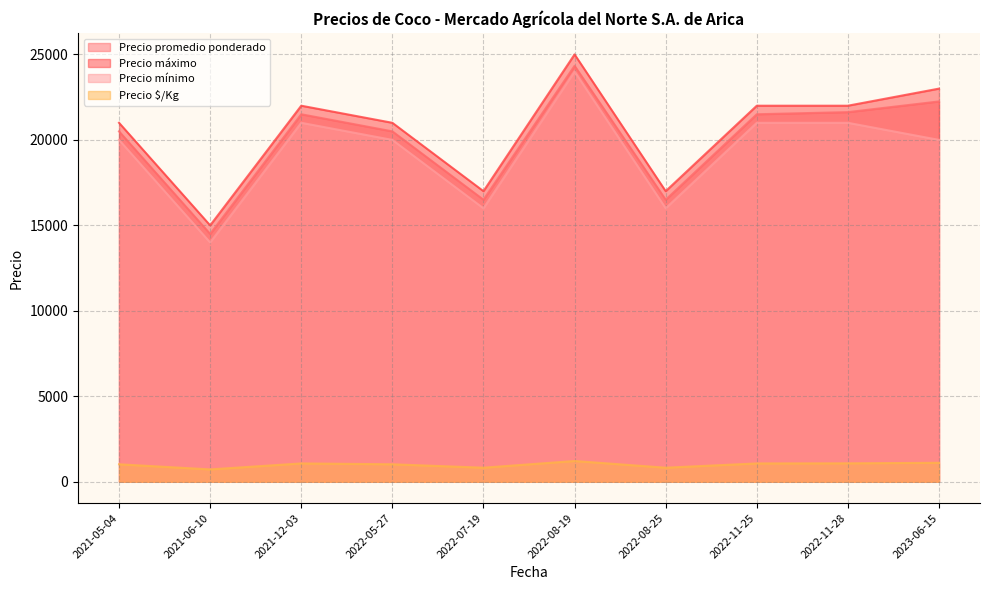

True or false: Precio mínimo and Precio promedio ponderado cross at least once.

False